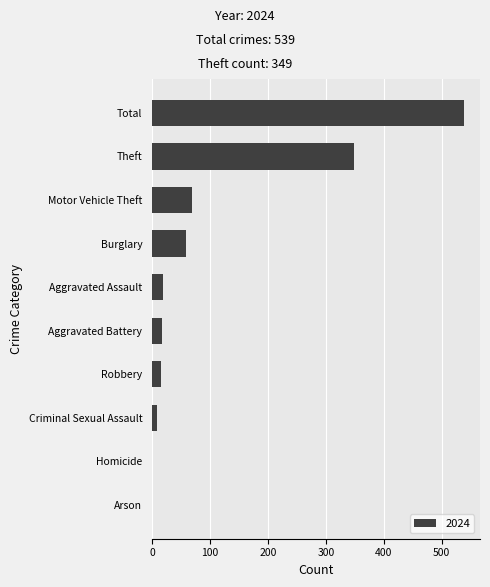

What is the sum of the values at Burglary and Aggravated Battery?

77